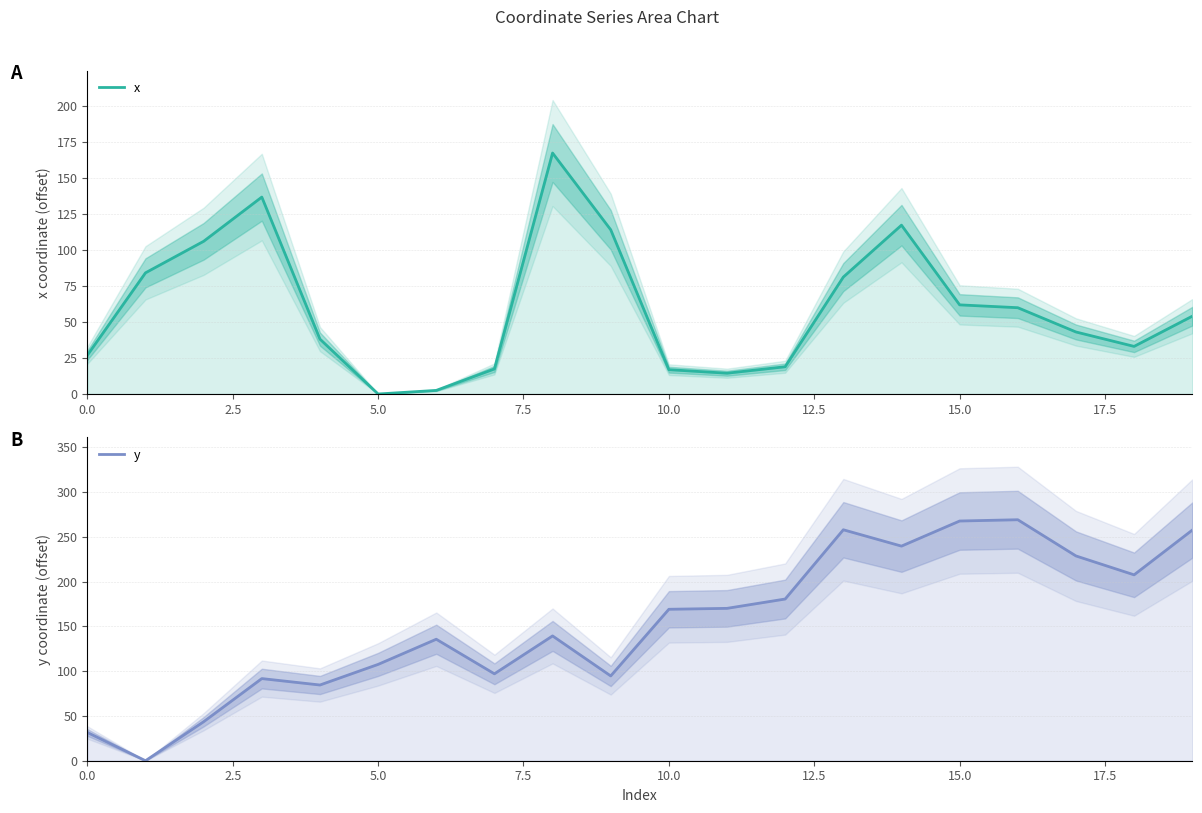

What is the sum of all y values?

3072.3